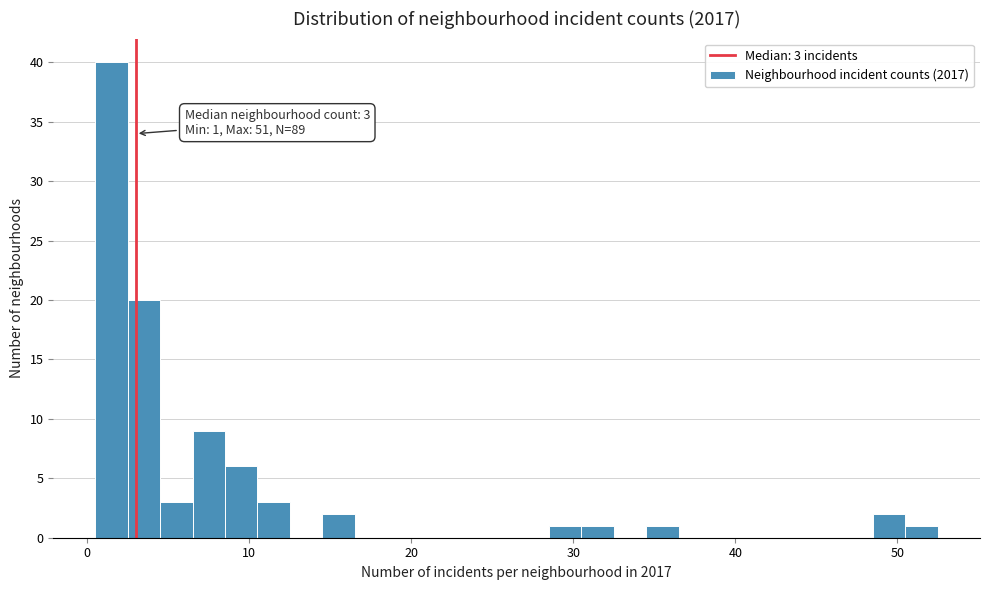

Around what value on the x-axis is the tallest bar? Give the approximate position of its centre, as read against the axis.

2